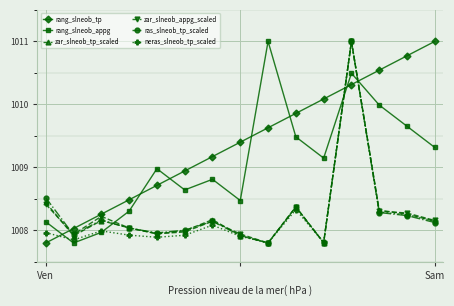

True or false: zar_slneob_tp_scaled and rang_slneob_tp cross at least once.

True